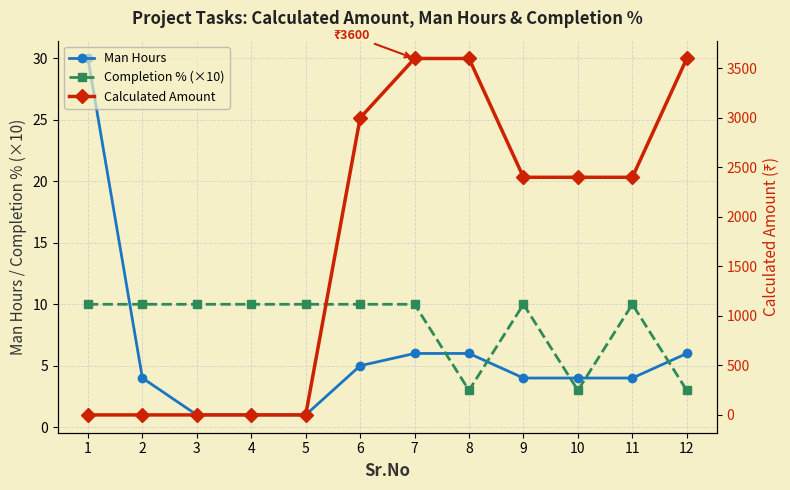

What value does the Completion % (×10) series have at 4?

10